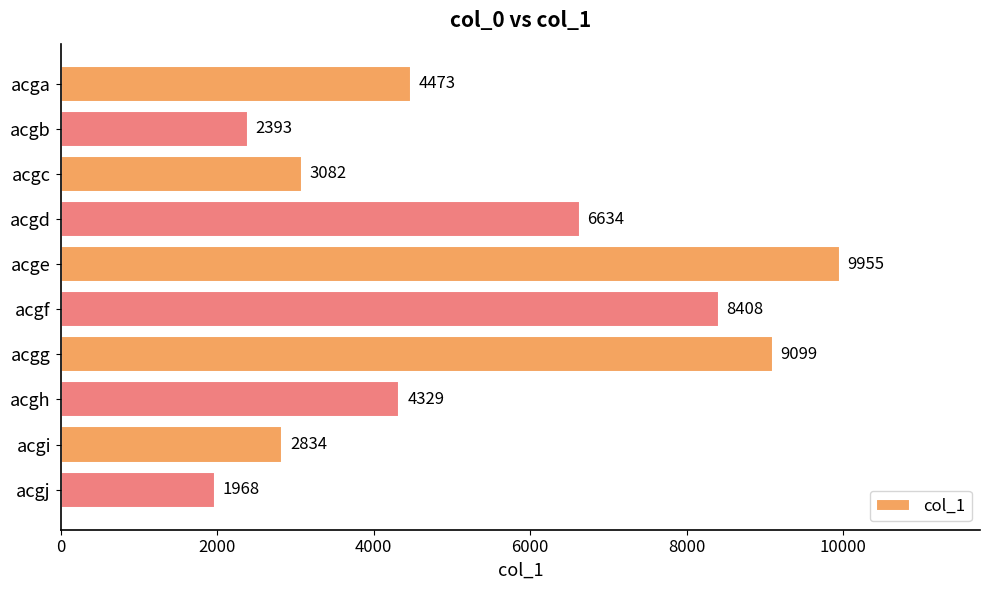

Reading top to bottom, what are all the values shown in this chart?

acga=4473	acgb=2393	acgc=3082	acgd=6634	acge=9955	acgf=8408	acgg=9099	acgh=4329	acgi=2834	acgj=1968